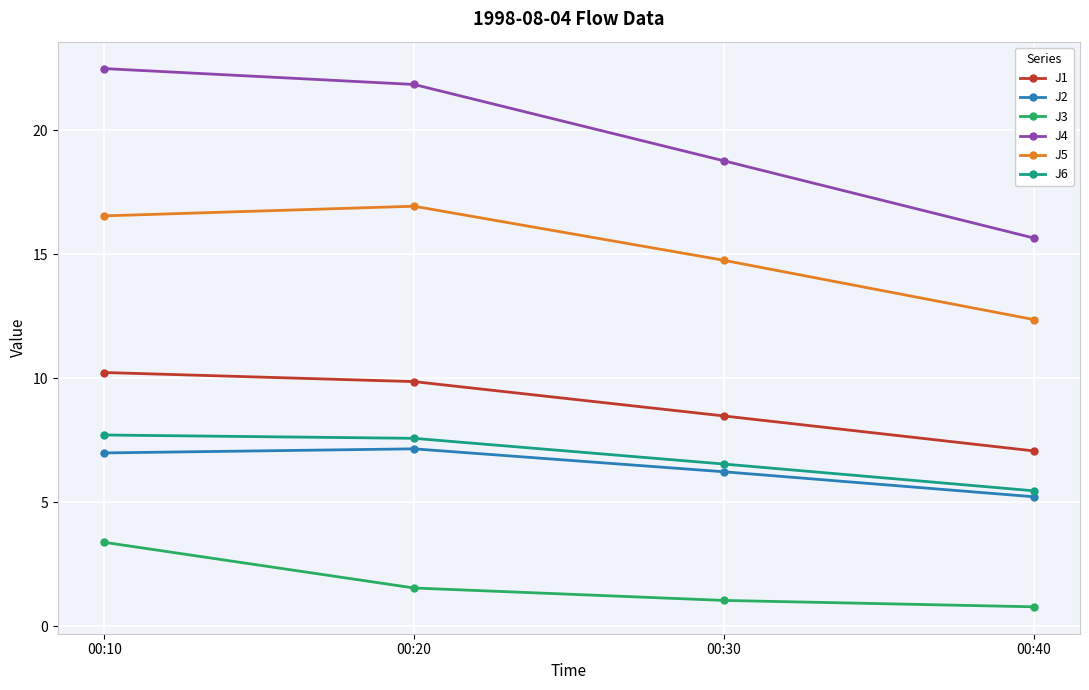

What is the minimum value for J6?

5.5